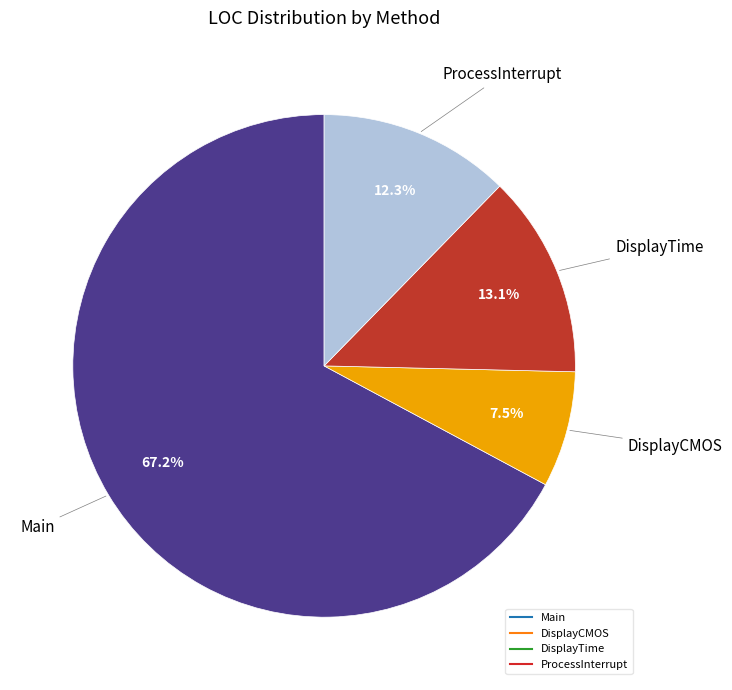

To the nearest percent, what is the difference between the Main and DisplayCMOS slice percentages?

60%